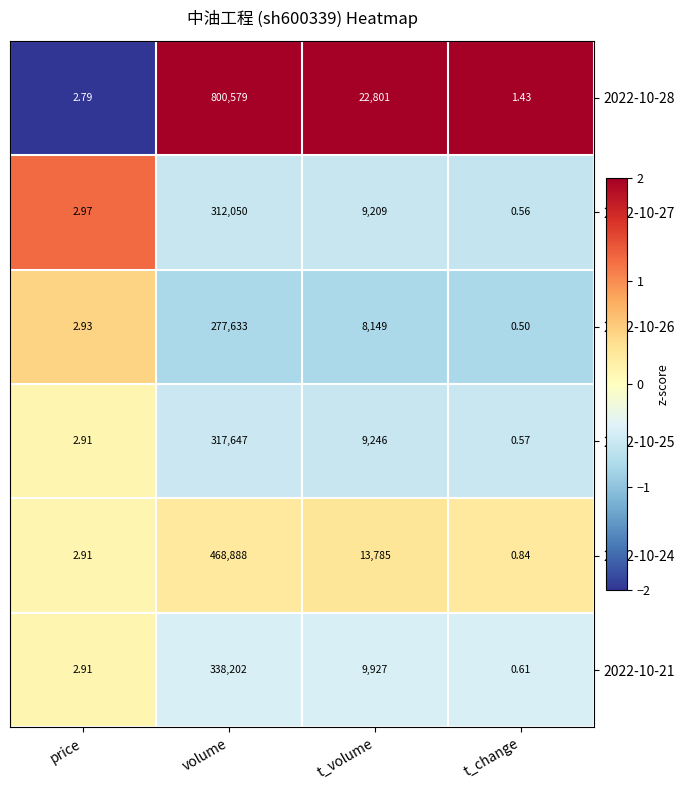

At which category is the sum across all series the highest?

volume